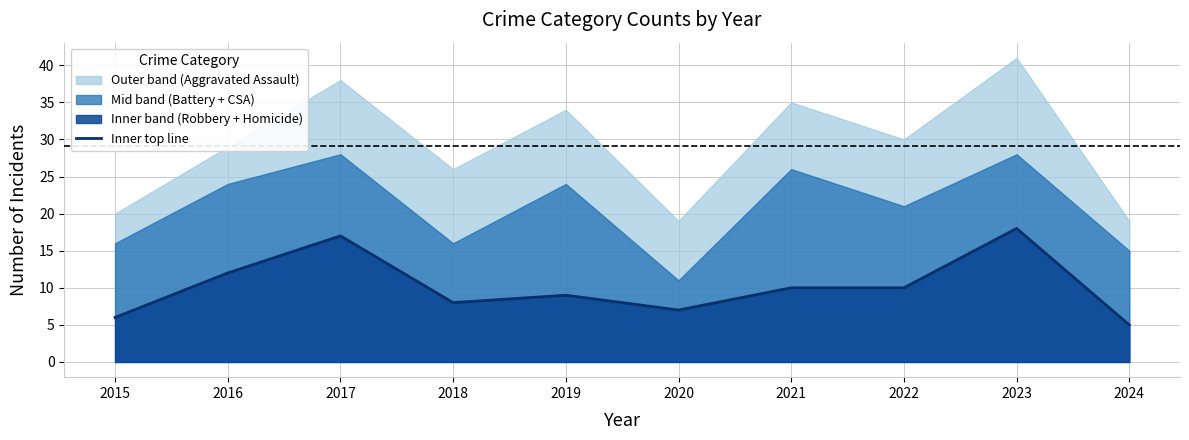

What is the average value?

10